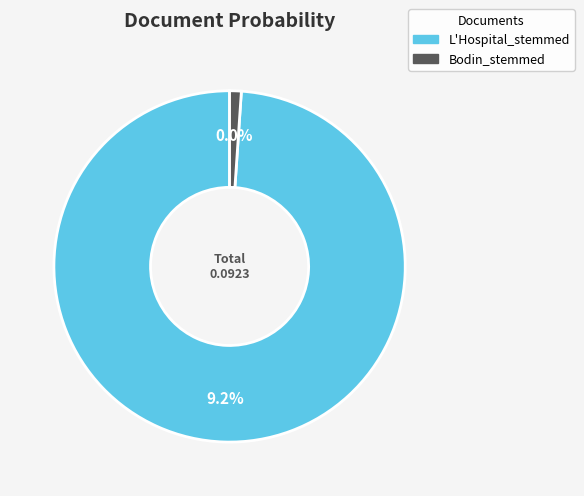

Is it true that L'Hospital_stemmed is 92% of the pie?

False